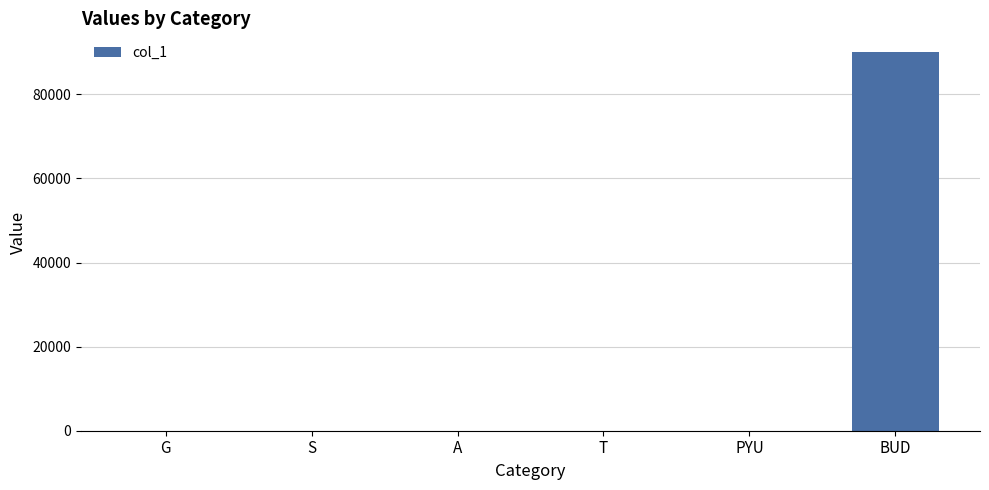

What is the sum of all values?

90021